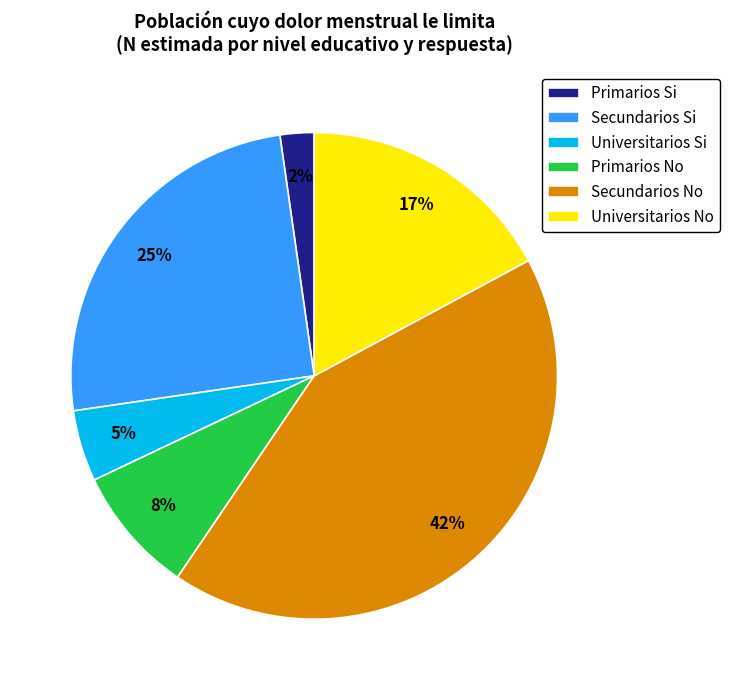

Between Universitarios Si and Universitarios No, which is larger?

Universitarios No